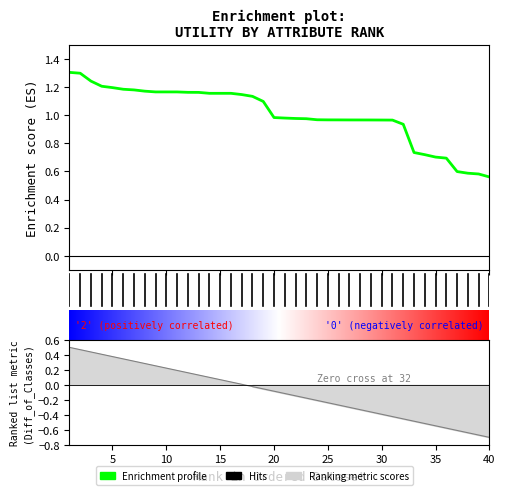

Is it true that the value at 12 is 1.2?

True